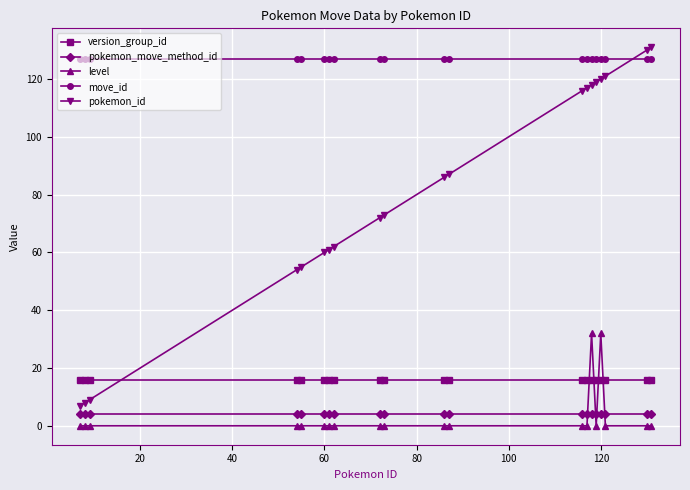

What are all the series names shown in the legend?

version_group_id, pokemon_move_method_id, level, move_id, pokemon_id